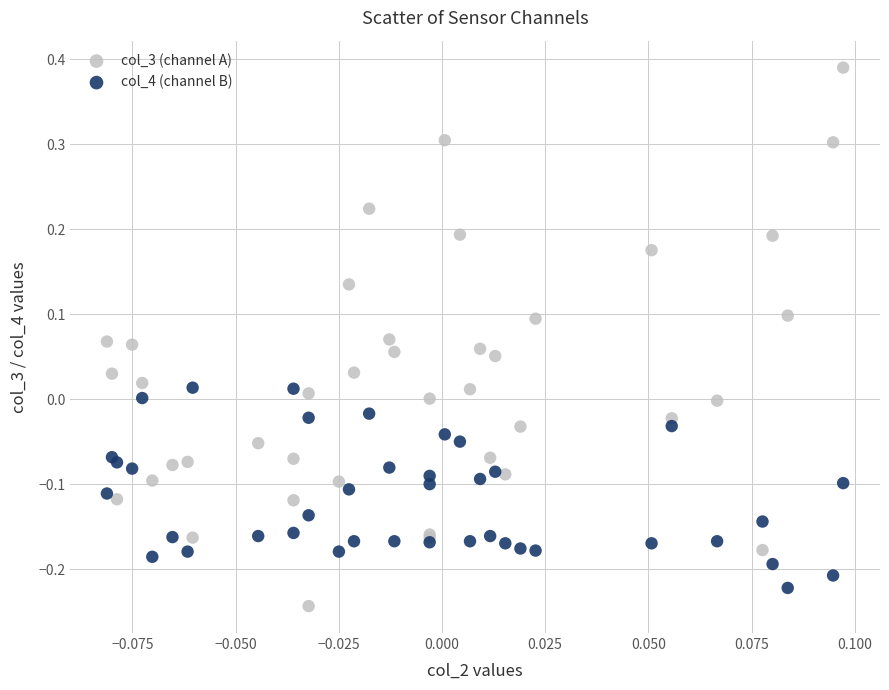

Which series has the widest spread of Y values?

col_3 (channel A)